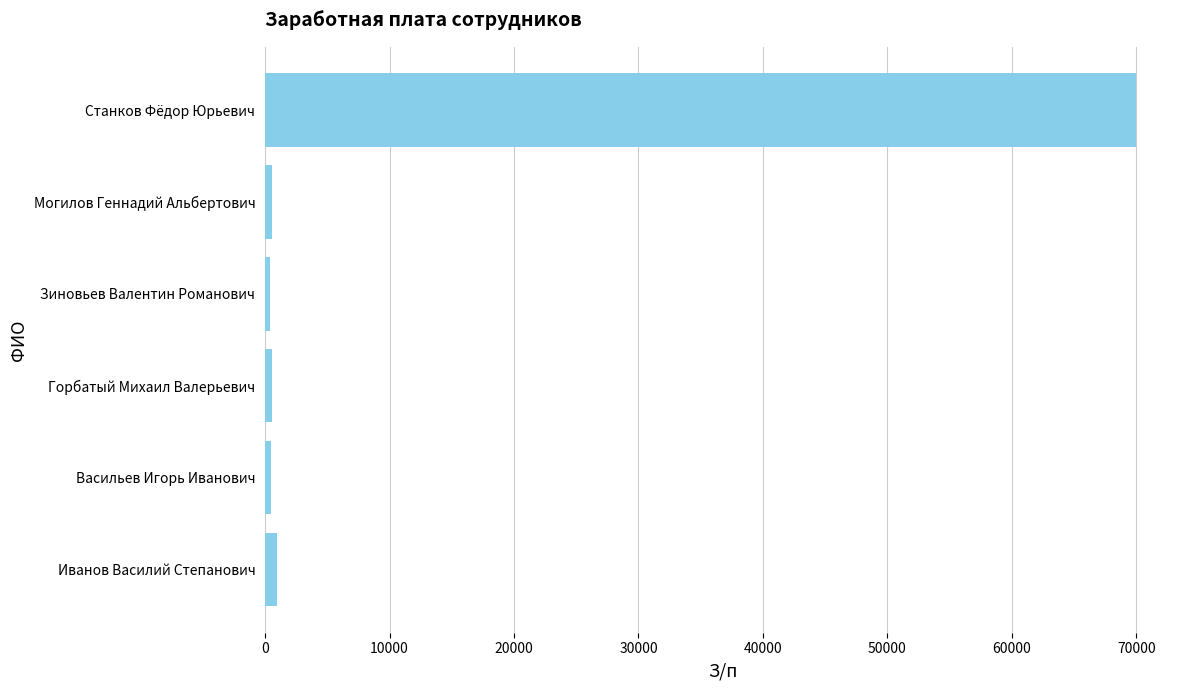

How many bars are there in total?

6